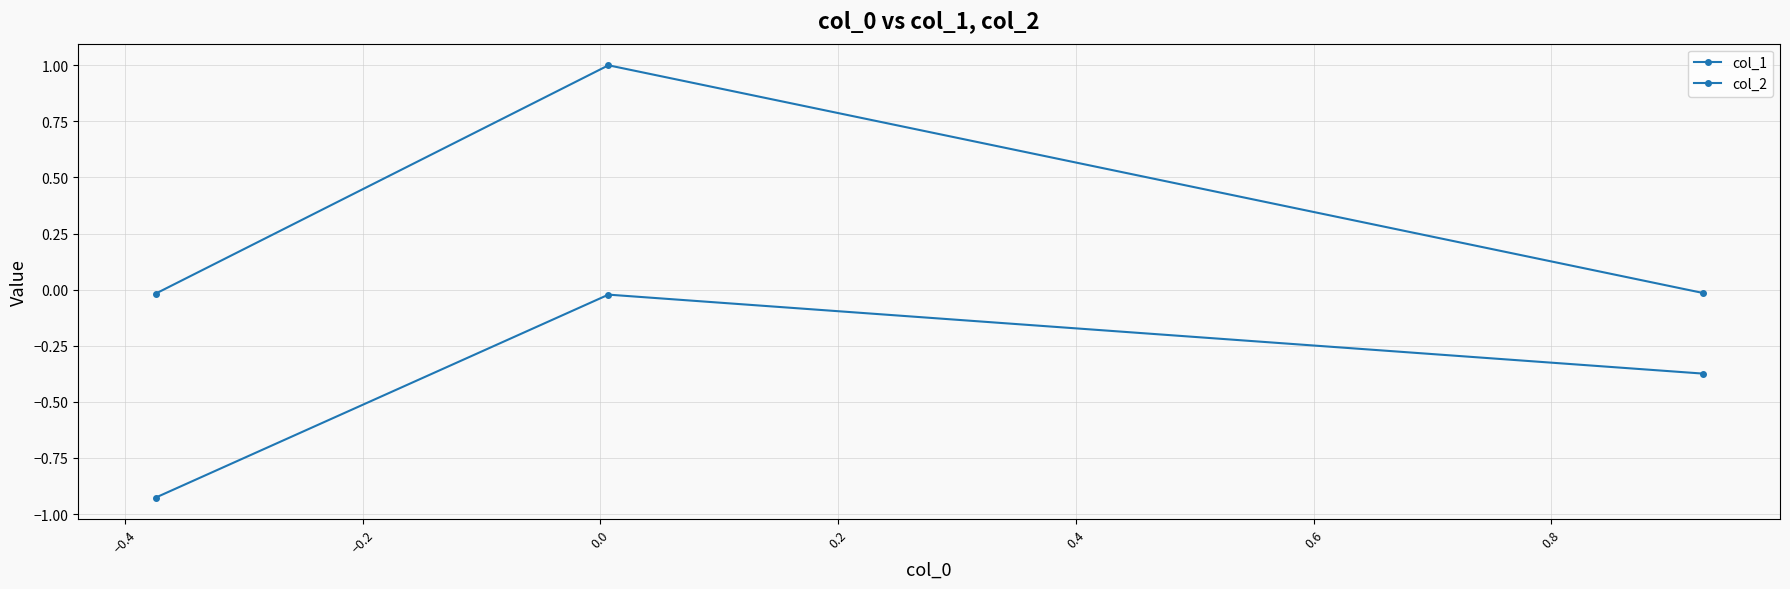

How many series are shown in this chart?

2